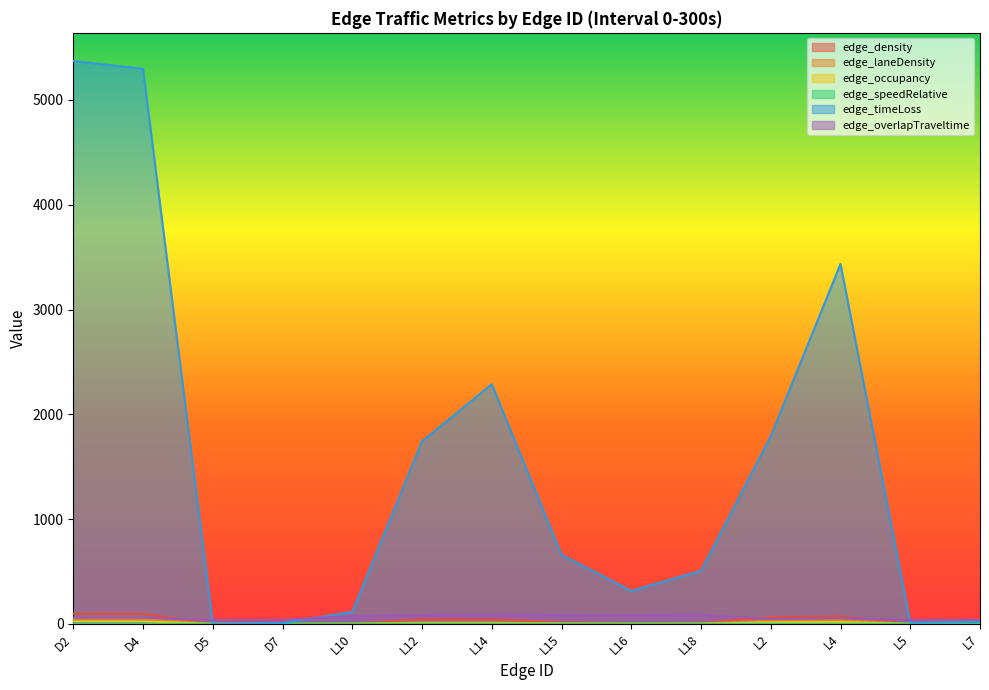

The value of edge_overlapTraveltime at D5 is 36.8. True or false?

True